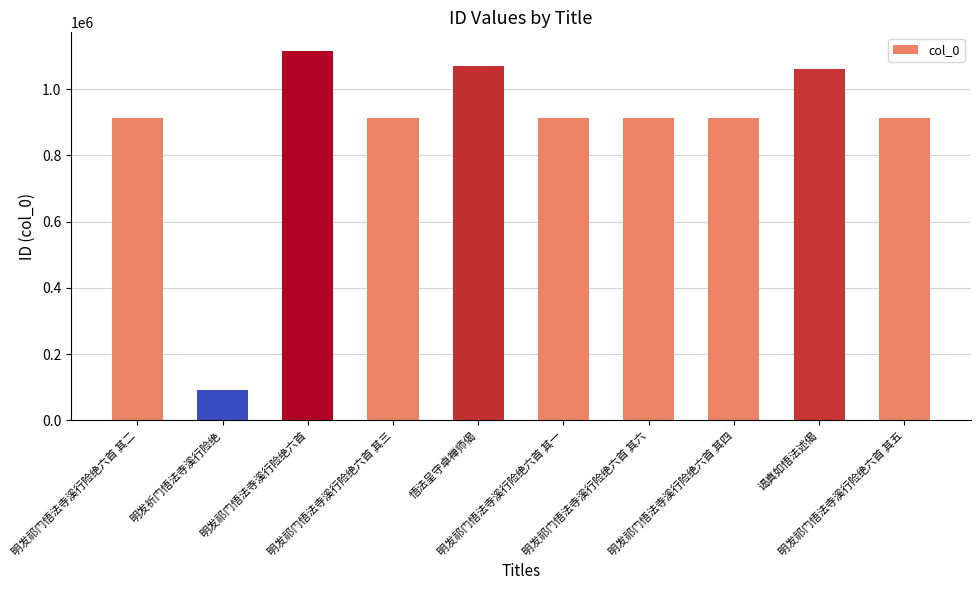

What is the difference between the maximum and second lowest values?

202812